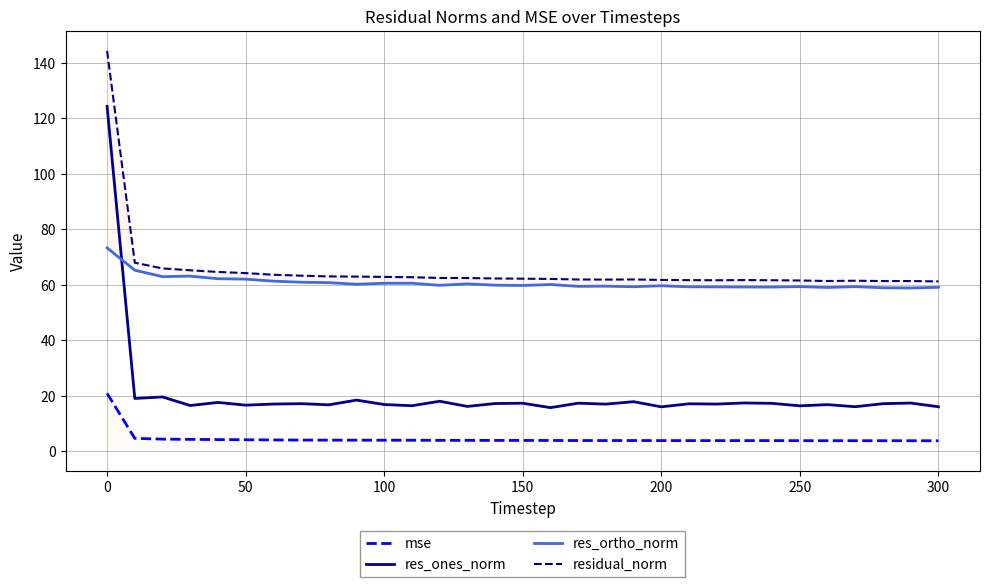

Which series has the largest total across all categories?

residual_norm